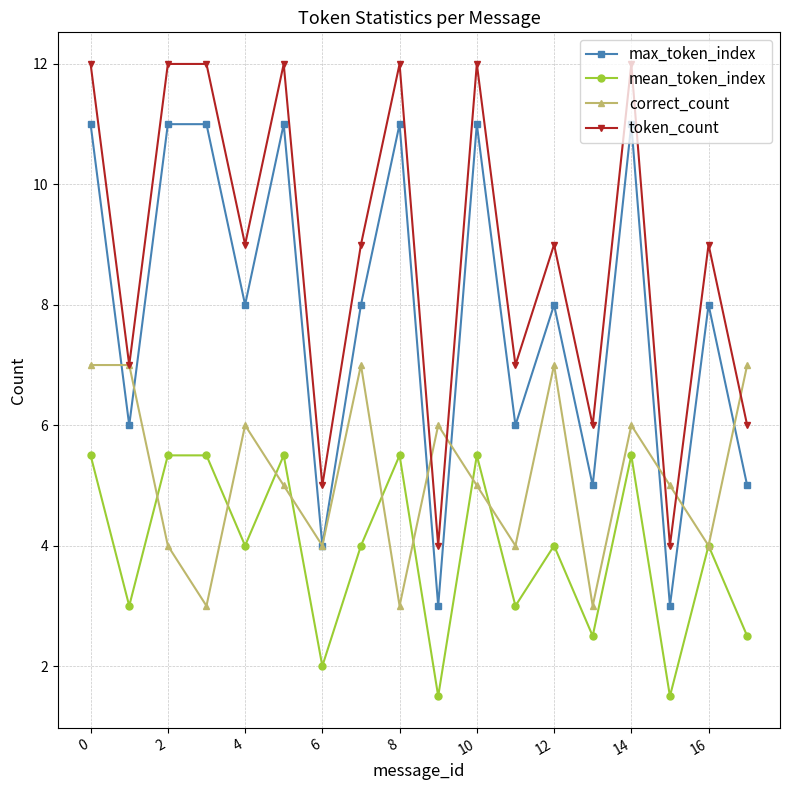

How many distinct data groups are displayed?

4